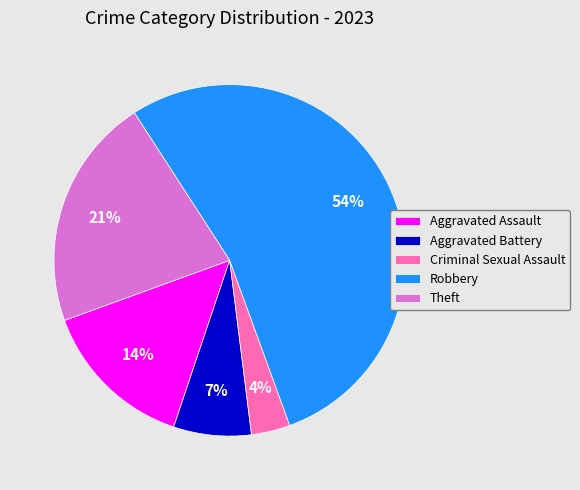

Which slice is the largest?

Robbery